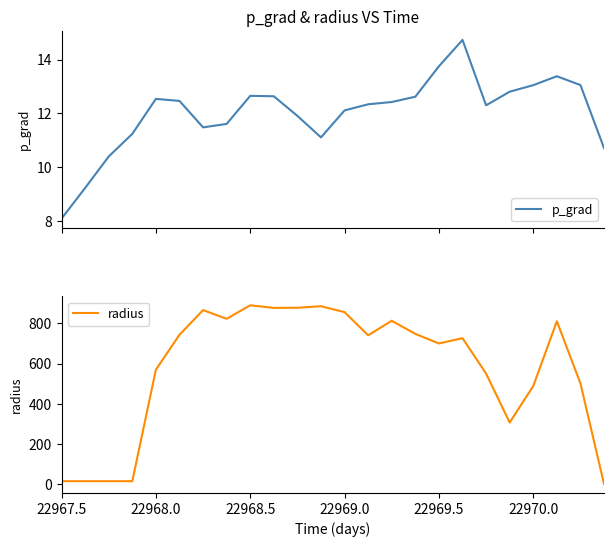

What is the lowest value of the p_grad series?

8.1